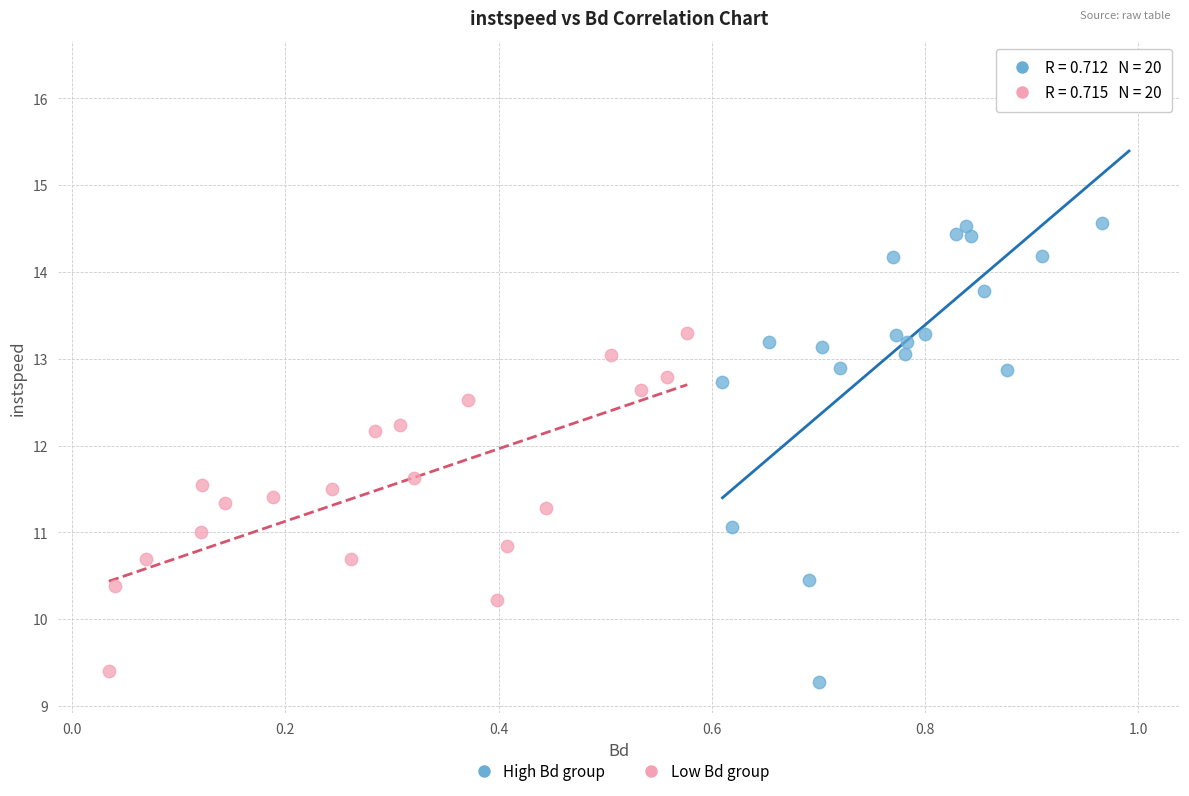

Which series reaches the minimum Y coordinate?

High Bd group